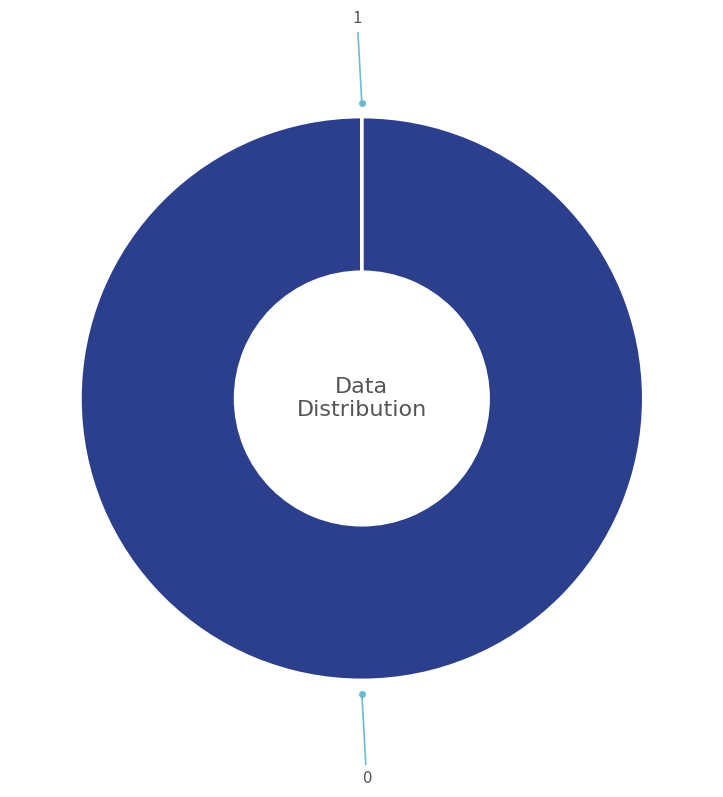

Does 0 represent more than half of the total?

Yes